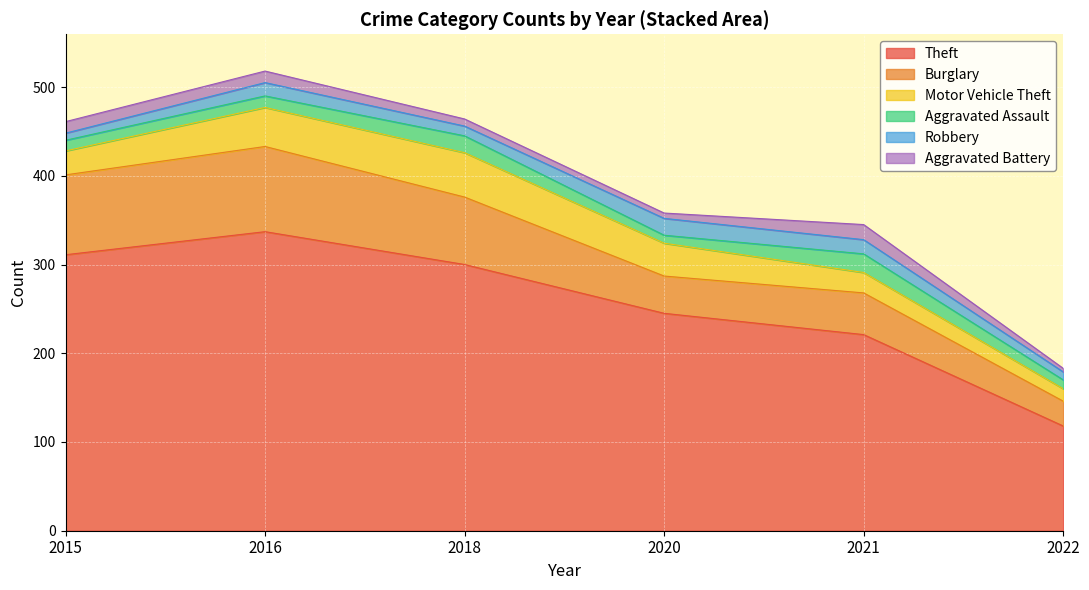

Which category has the lowest value in the Theft series?

2022